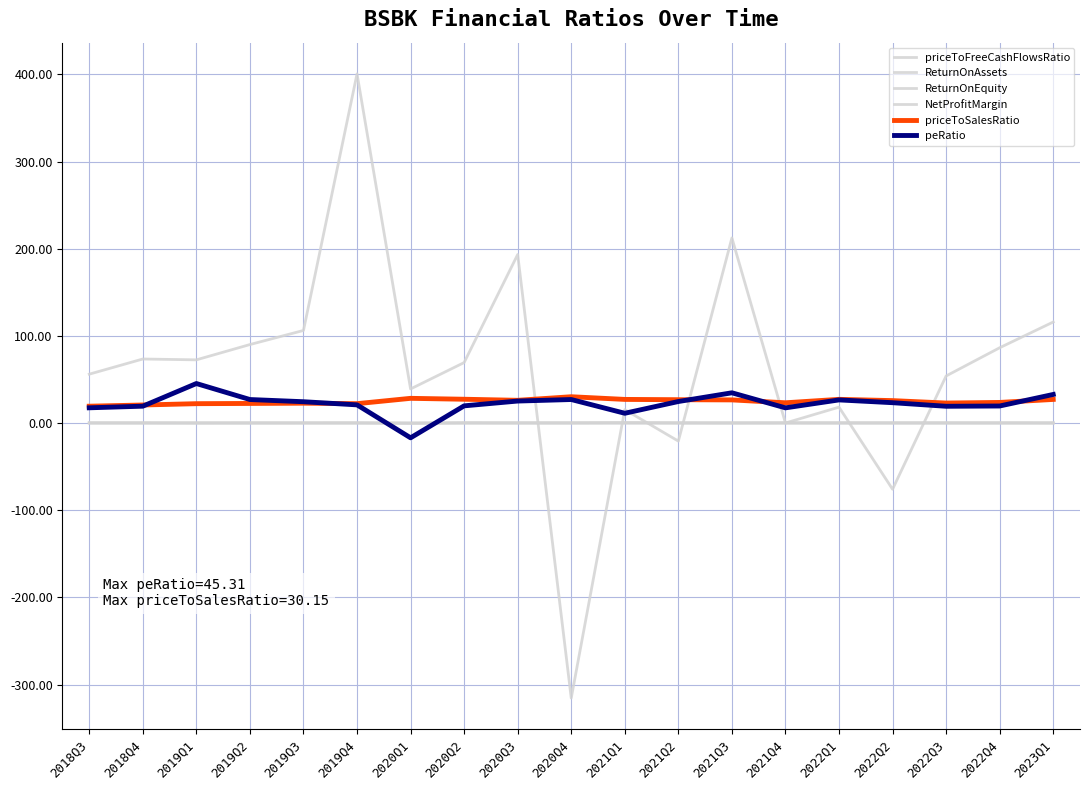

Between 2020Q4 and 2021Q4, which series saw the biggest shift?

priceToFreeCashFlowsRatio